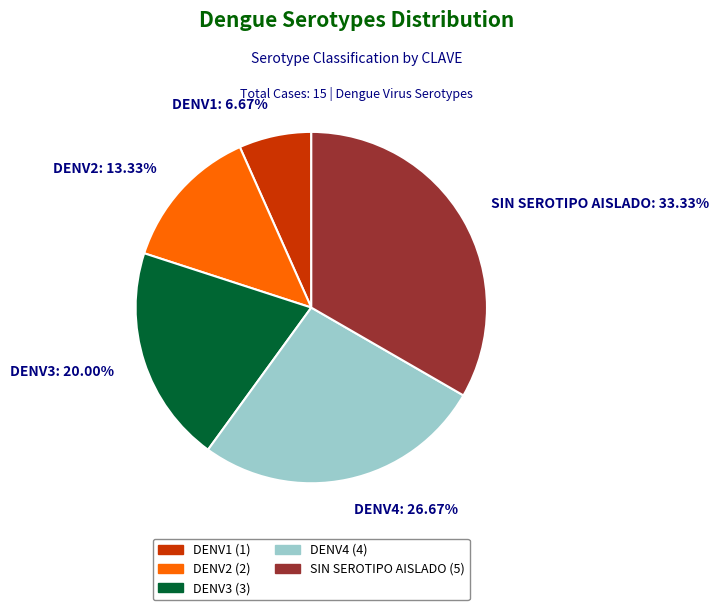

Is DENV4 the majority of the pie?

No